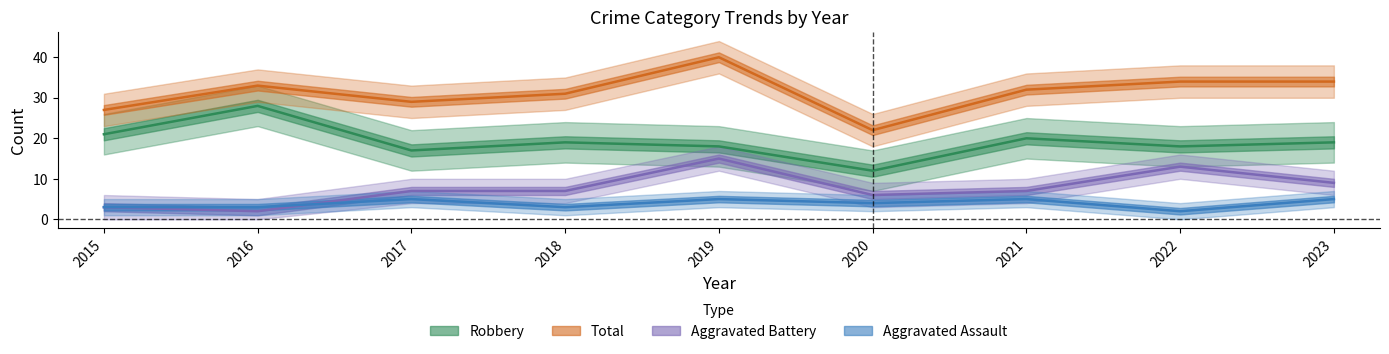

Reading right to left, extract all data points from this chart.

Aggravated Assault: 5	2	5	4	5	3	5	3	3
Aggravated Battery: 9	13	7	6	15	7	7	2	3
Robbery: 19	18	20	12	18	19	17	28	21
Total: 34	34	32	22	40	31	29	33	27